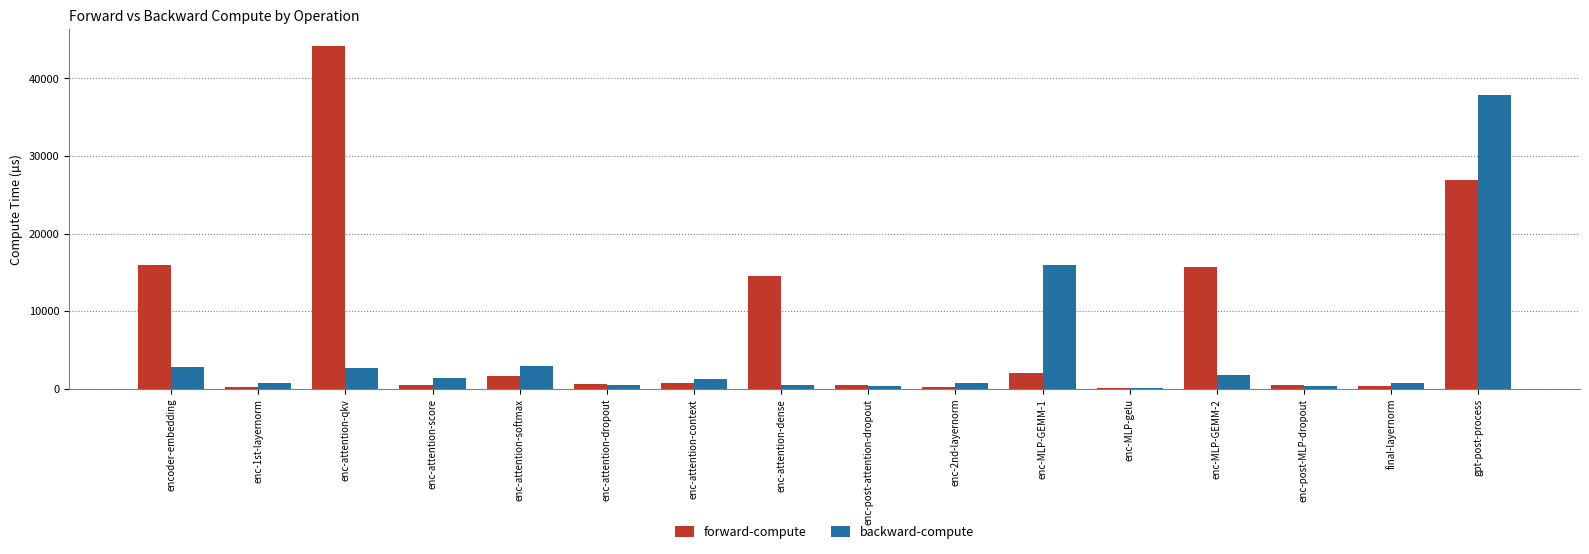

Is it true that backward-compute equals 37834.5 at gpt-post-process?

True